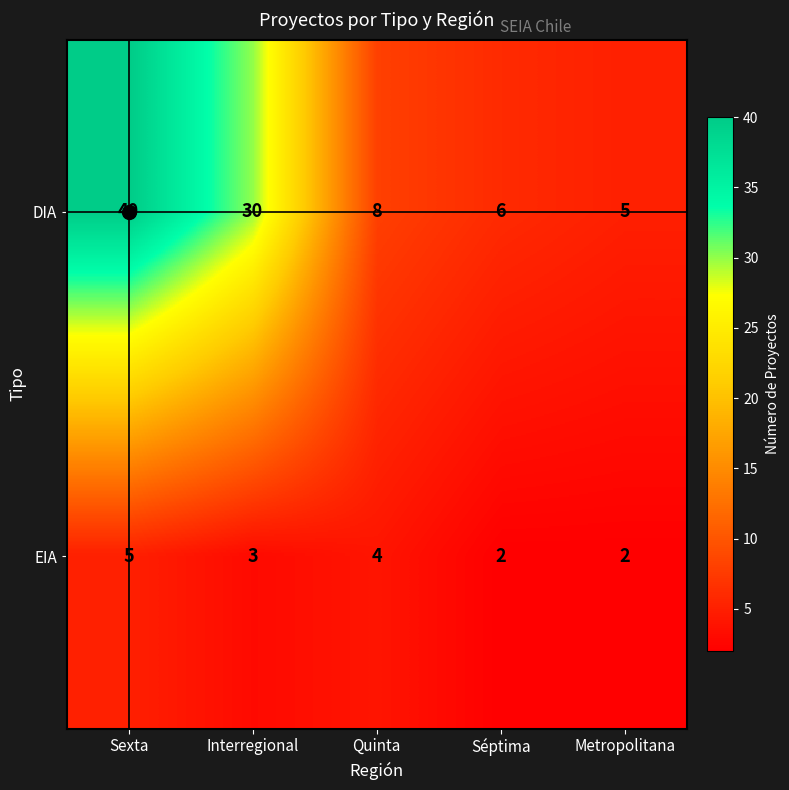

True or false: DIA has a value of 4 at Quinta.

False